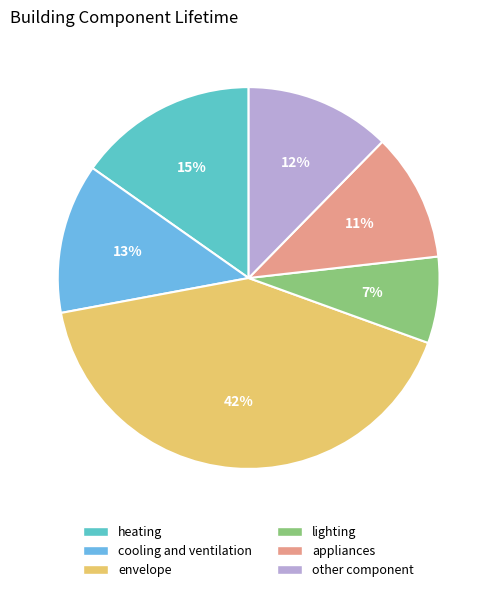

To the nearest percent, what percentage of the pie is appliances?

11%